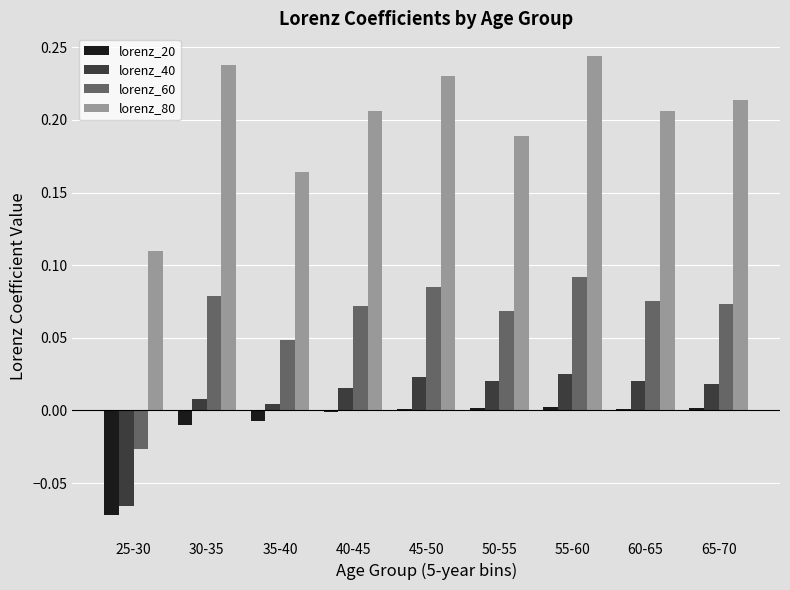

The value of lorenz_80 at 40-45 is 0.1. True or false?

False